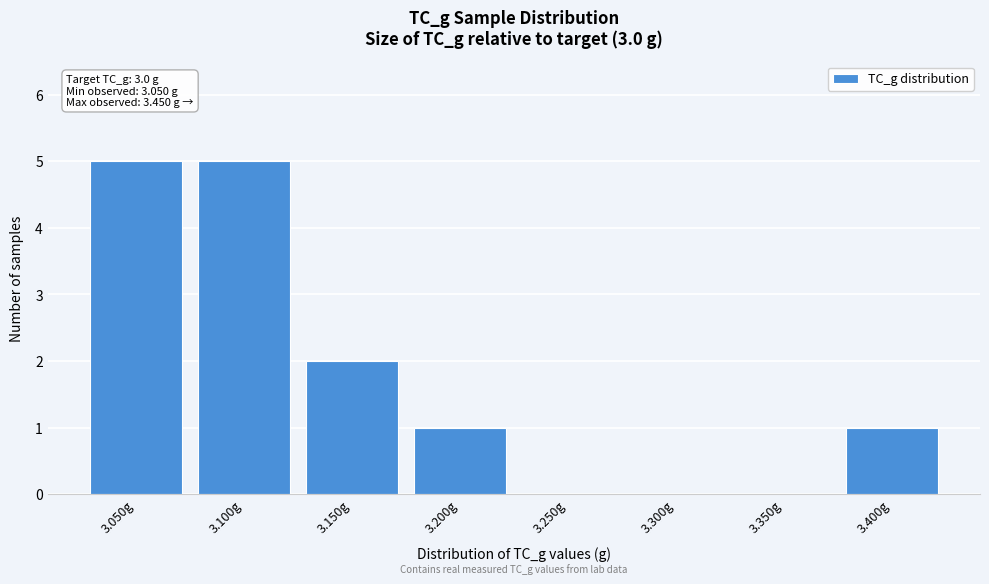

Reading left to right, what are all the values shown in this chart?

3.050g=5	3.100g=5	3.150g=2	3.200g=1	3.250g=0	3.300g=0	3.350g=0	3.400g=1